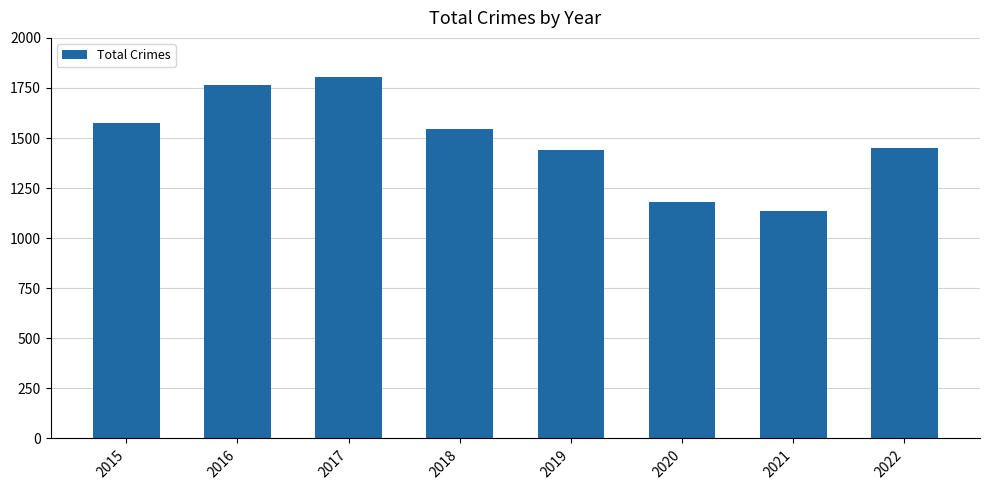

The chart shows a value of 1805 at 2017. True or false?

True